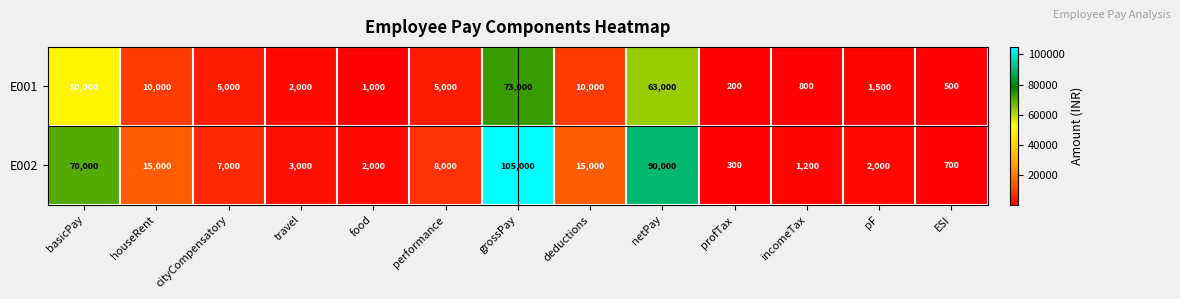

Between deductions and netPay, which series saw the biggest shift?

E002